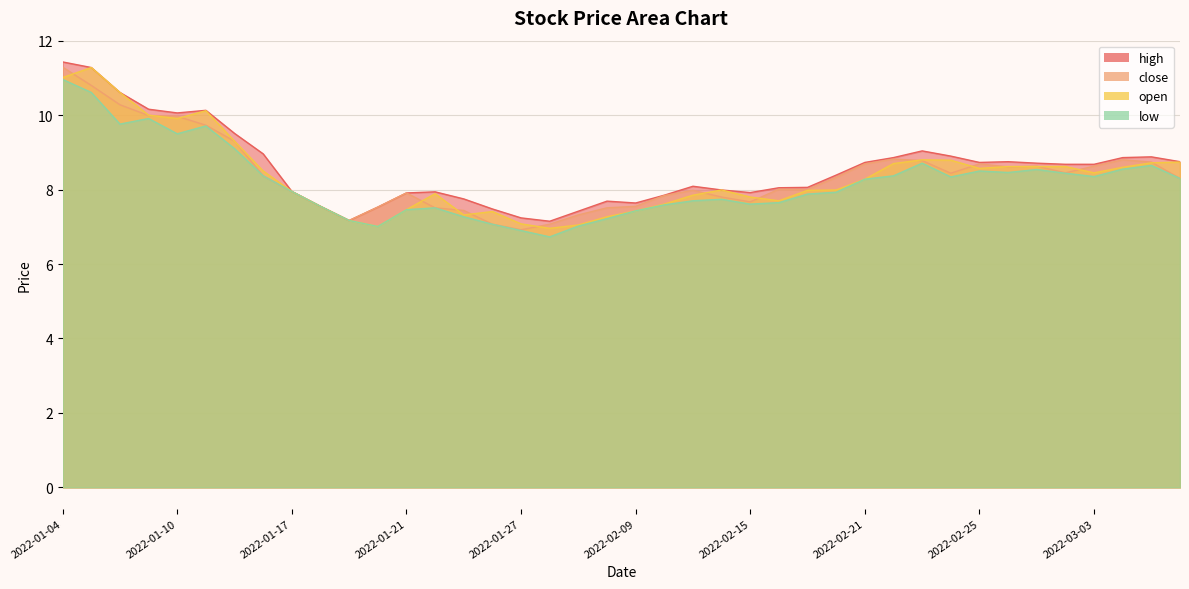

How many interior local valleys does the close series have?

7